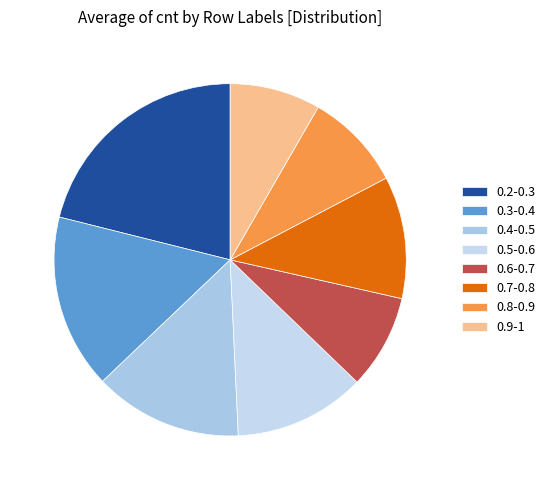

What is the ratio of the value at 0.9-1 to the value at 0.7-0.8?

0.7